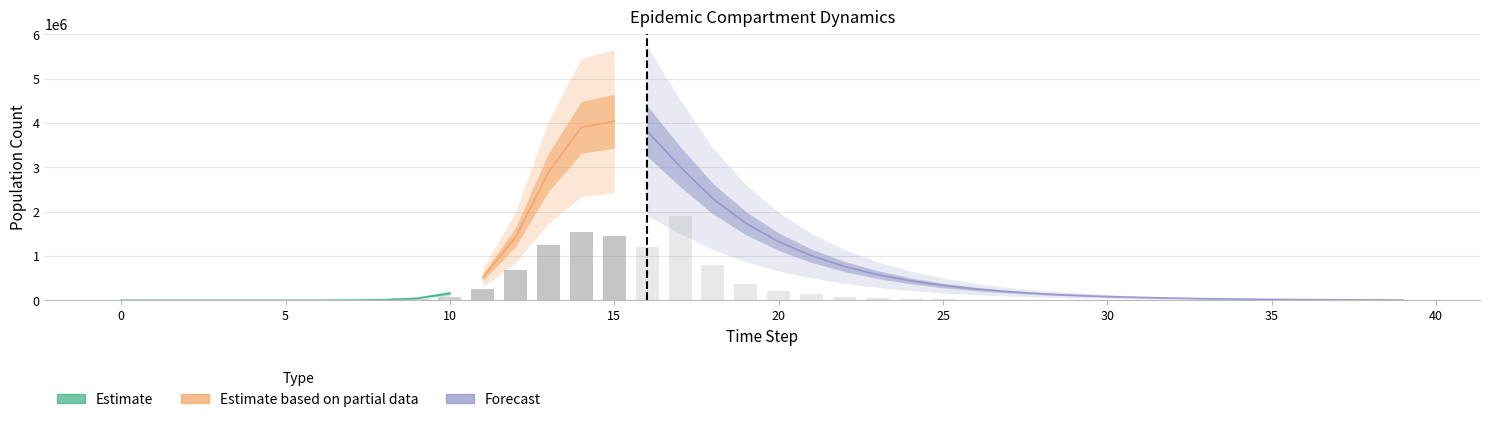

How many groups of bars are there?

40